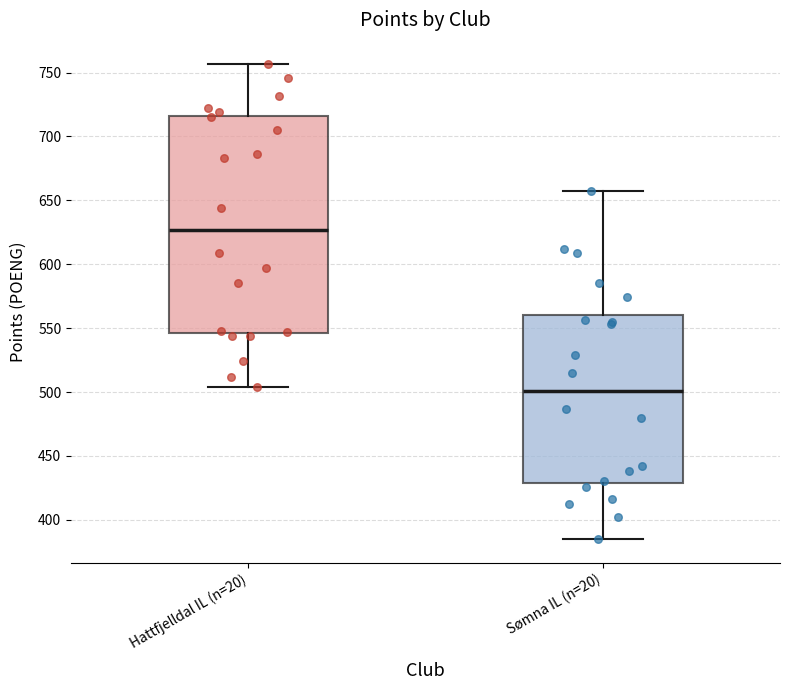

Where is the lower edge of the box for Hattfjelldal IL (n=20) on the y-axis? The values are not printed on the chart, so give them approximately, as read against the axis.

545